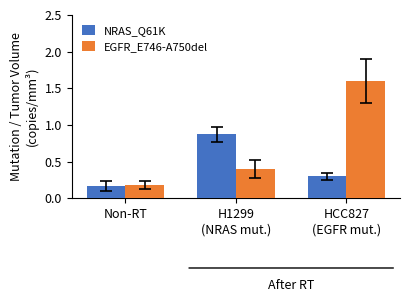

Which label corresponds to the largest value in the chart?

HCC827
(EGFR mut.)